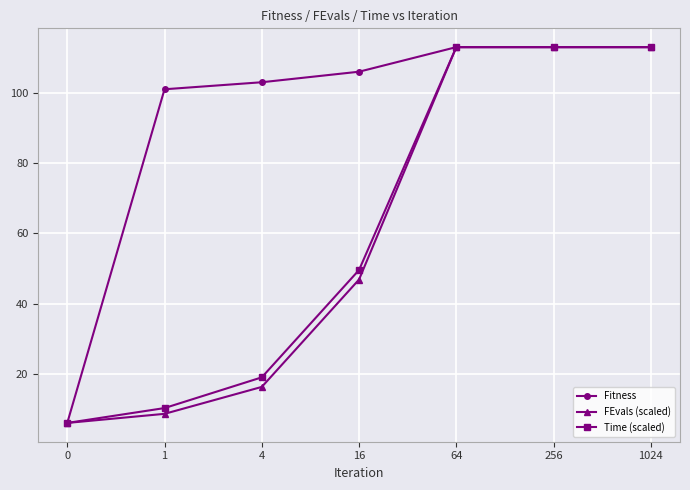

Reading left to right, transcribe all the data shown in this chart.

Fitness: 6.0	101.0	103.0	106.0	113.0	113.0	113.0
FEvals (scaled): 6.0	8.6	16.3	46.8	113.0	113.0	113.0
Time (scaled): 6.0	10.2	19.0	49.5	113.0	113.0	113.0